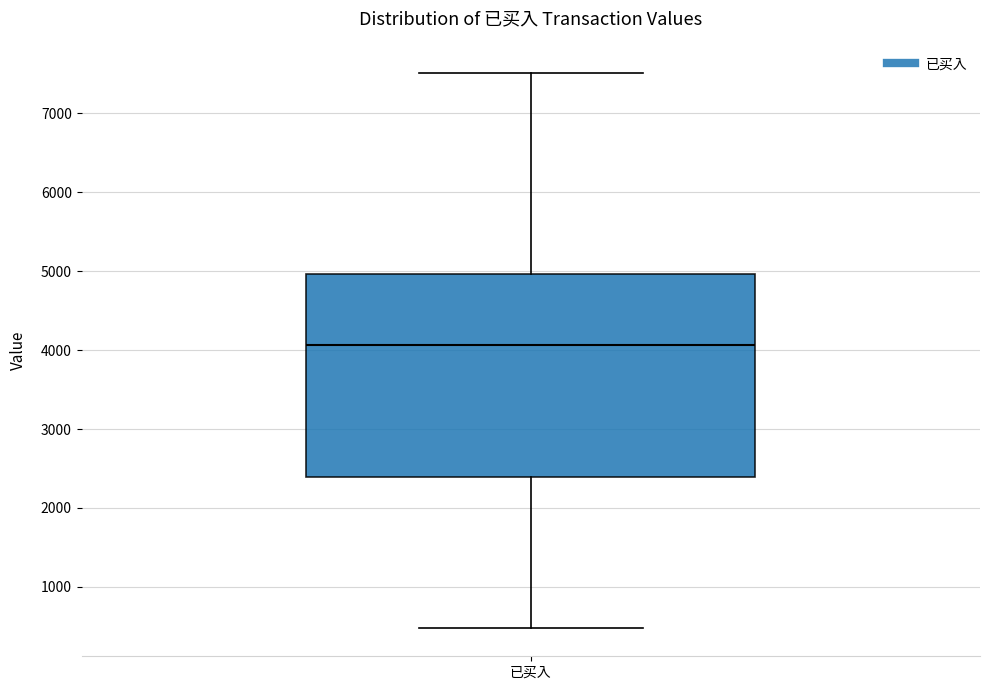

Transcribe this box plot: give where the median line is, the range the box spans, and where the two whiskers end, as read against the y-axis. The values are not printed on the chart, so give them approximately, as read against the axis.

median 4100, box 2400 to 5000, whiskers 500 to 7500